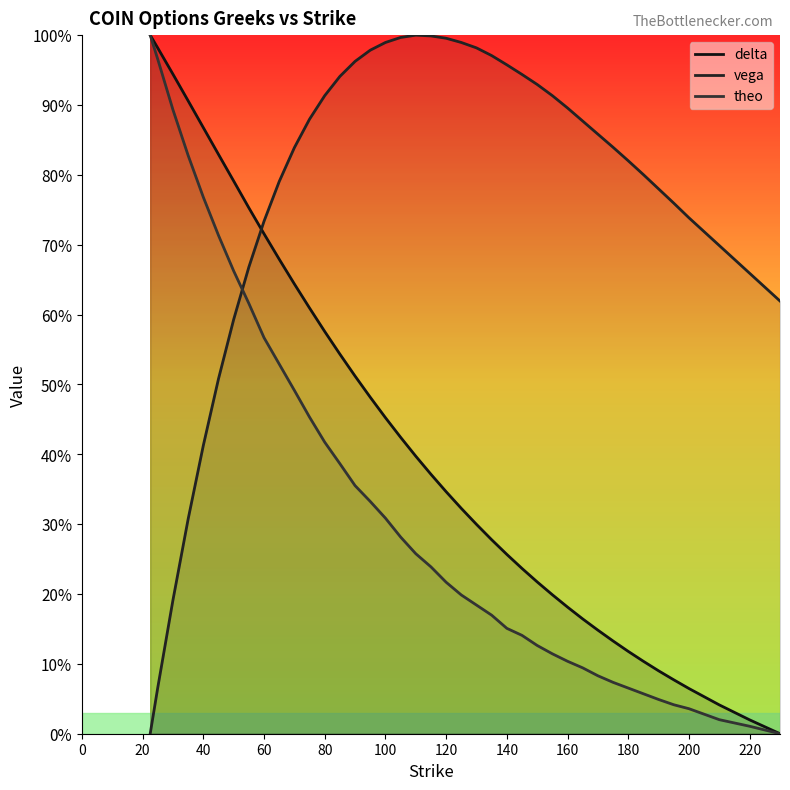

What is the difference between the maximum and second lowest values in the delta series?

1.0